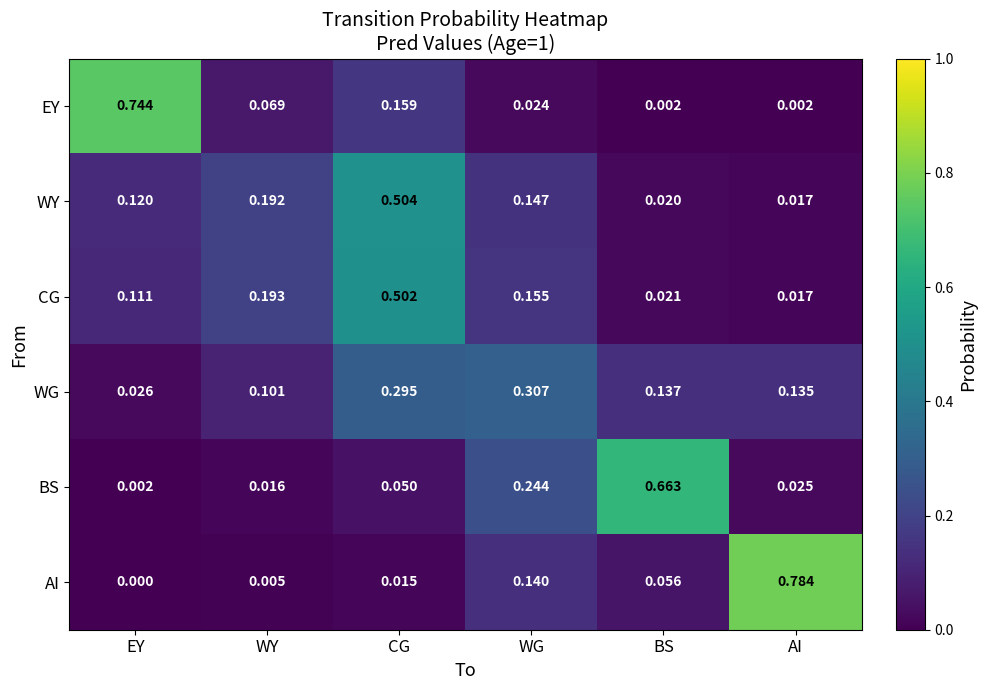

Count the number of categories in the chart.

6